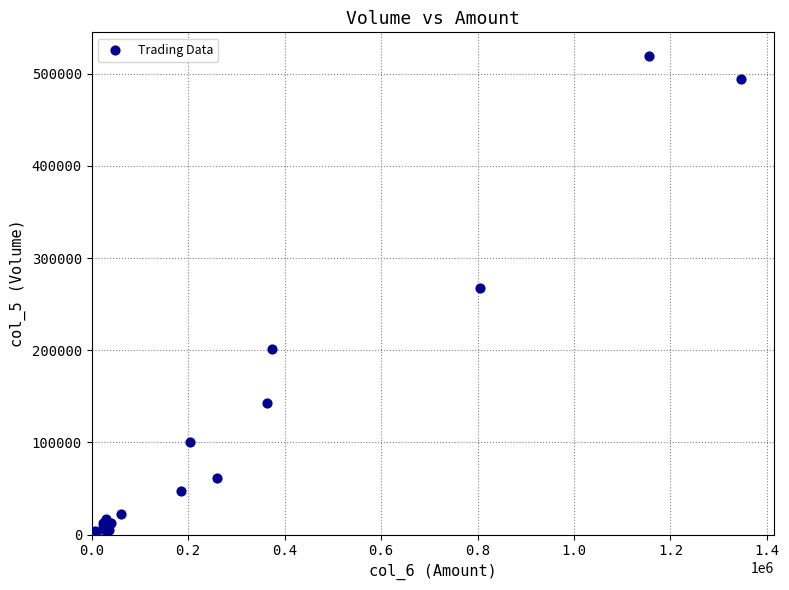

What Y value in the scatter plot is closest to 260000?

267000